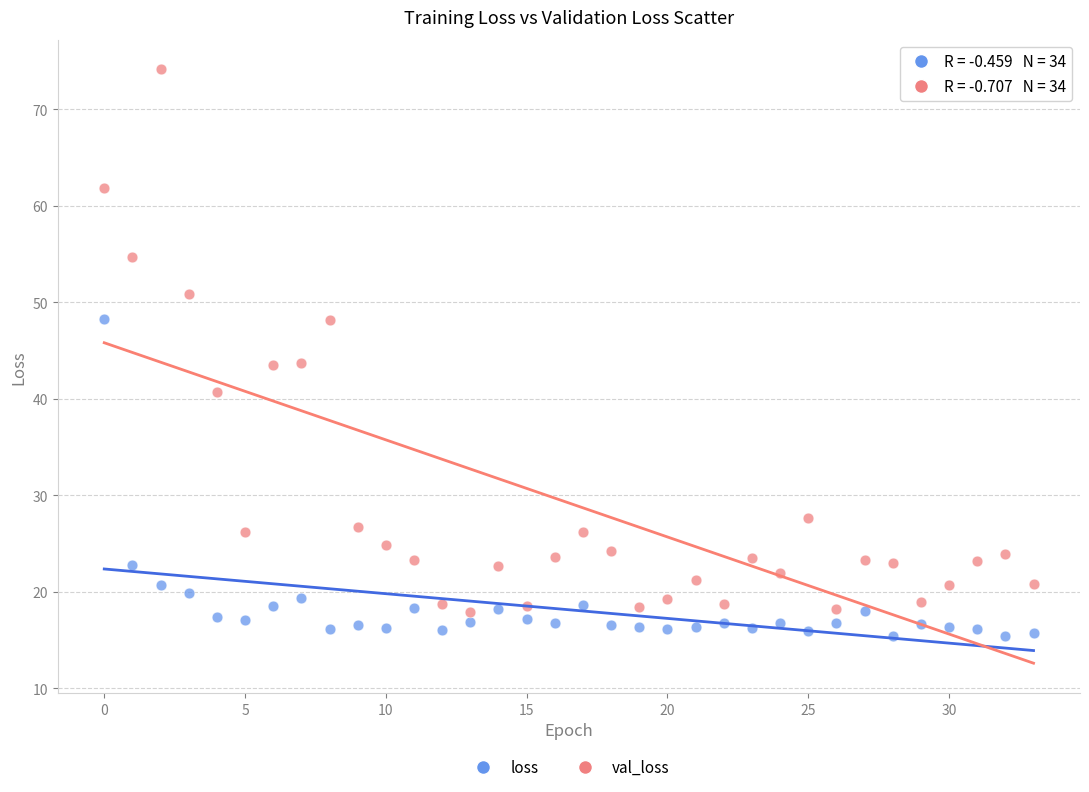

Which series reaches the maximum Y coordinate?

val_loss